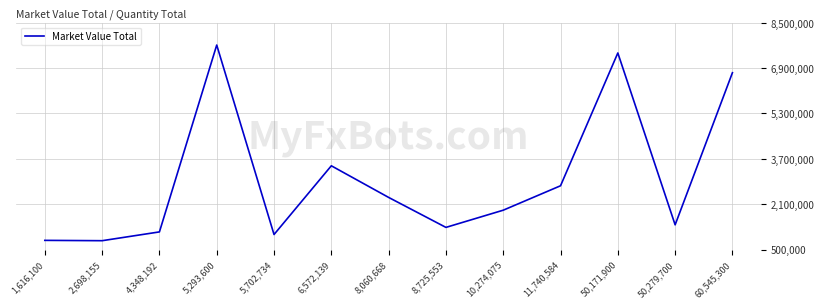

Which has a higher value, 5,702,734 or 4,348,192?

4,348,192